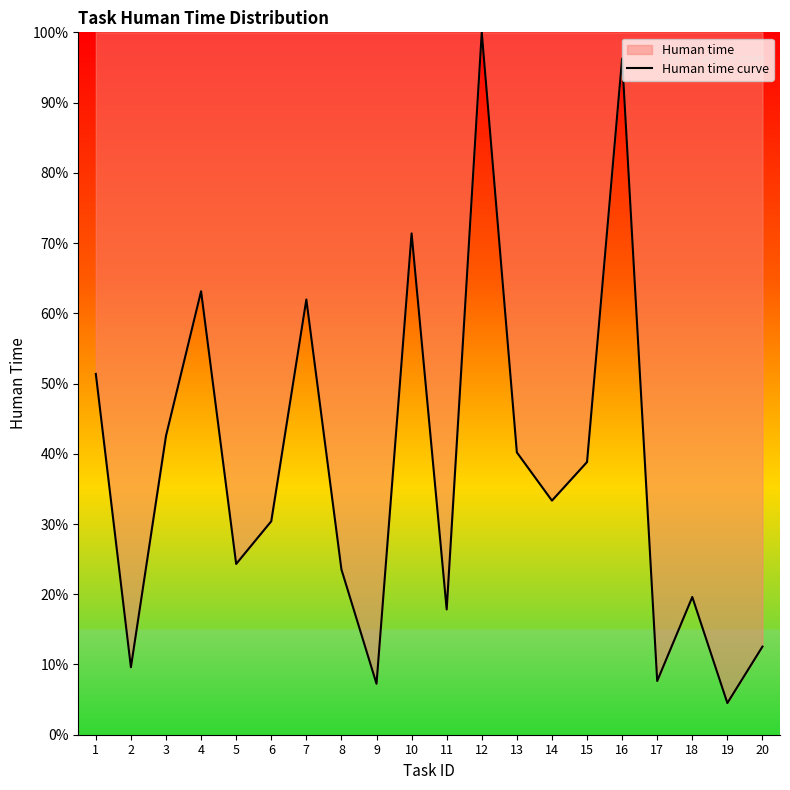

What is the smallest value displayed?

4.5